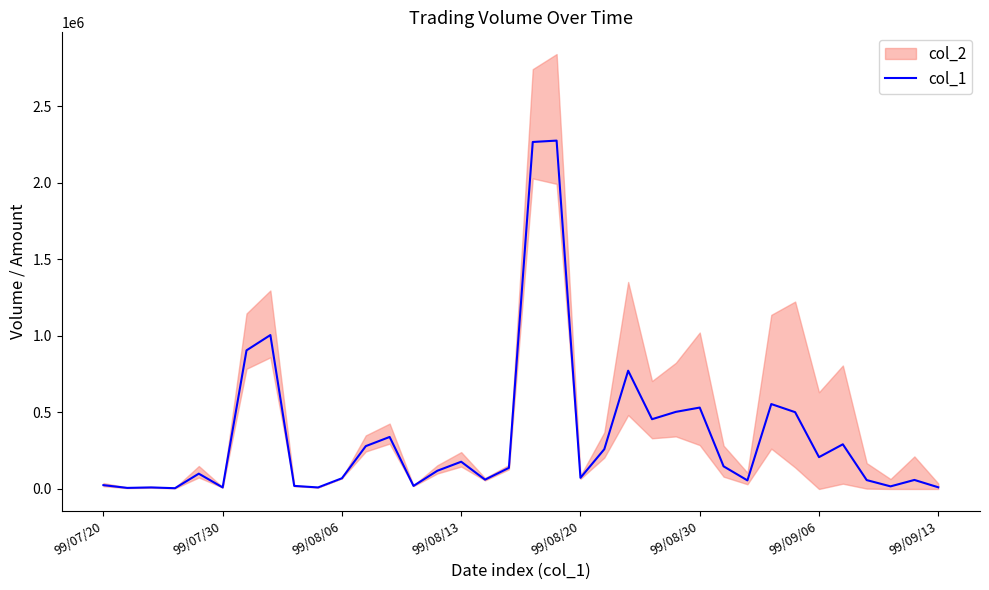

What is the change in value from 99/08/06 to 99/08/20?

+3000